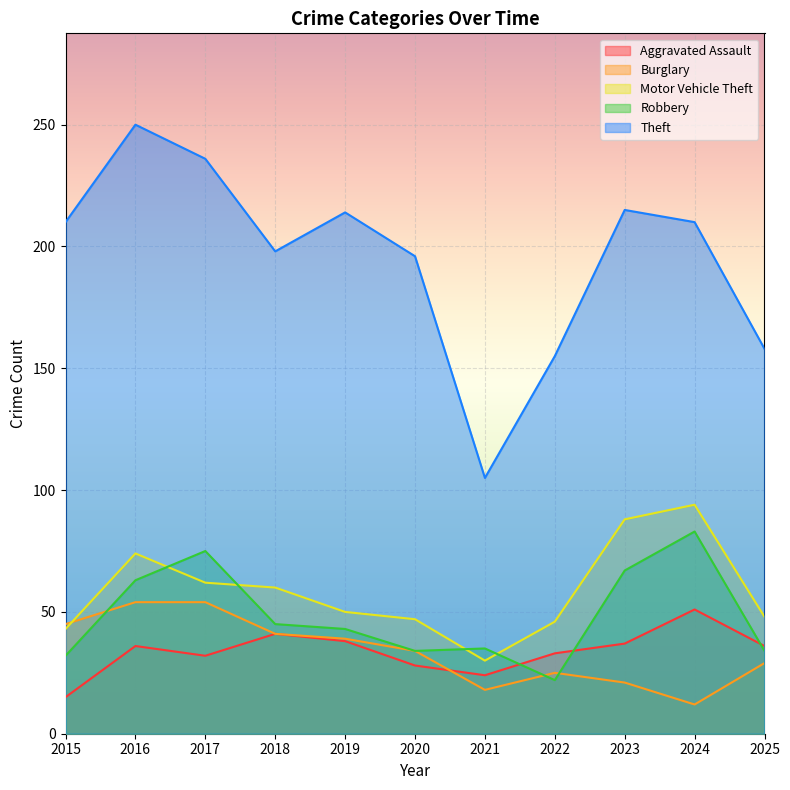

How many categories are shown in the chart?

11